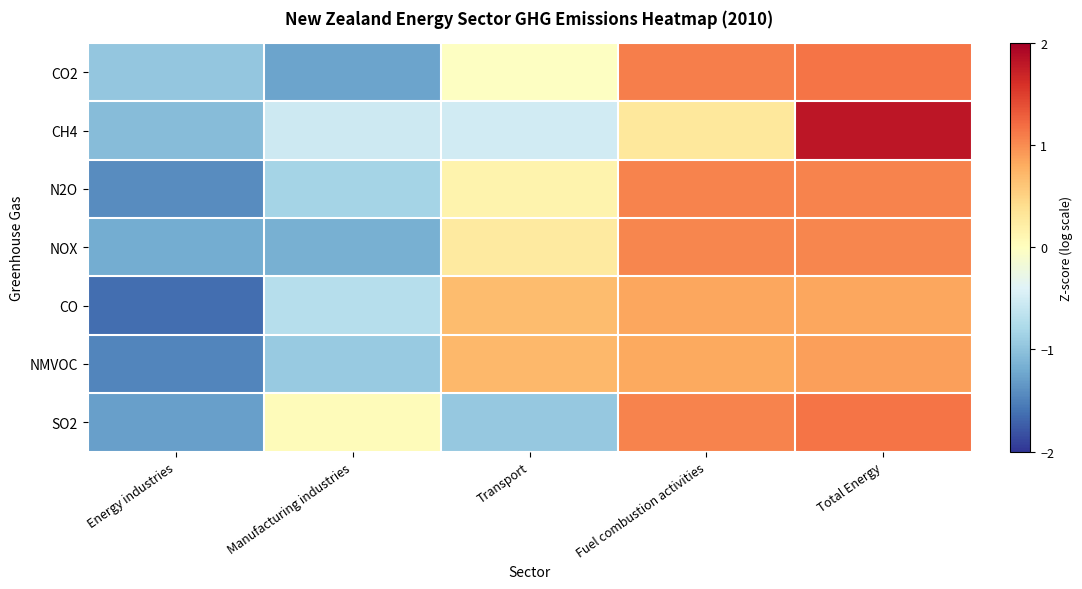

Rank the series by their maximum value, from lowest to highest.

CO, NMVOC, NOX, N2O, CO2, SO2, CH4